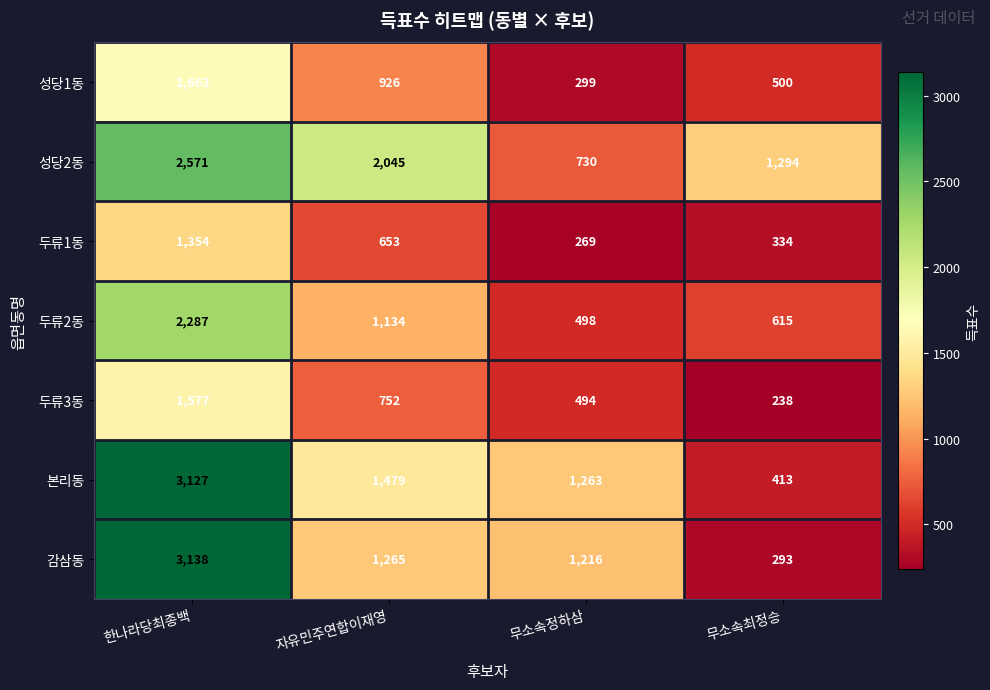

Is it true that 성당2동 equals 1109 at 무소속정하삼?

False